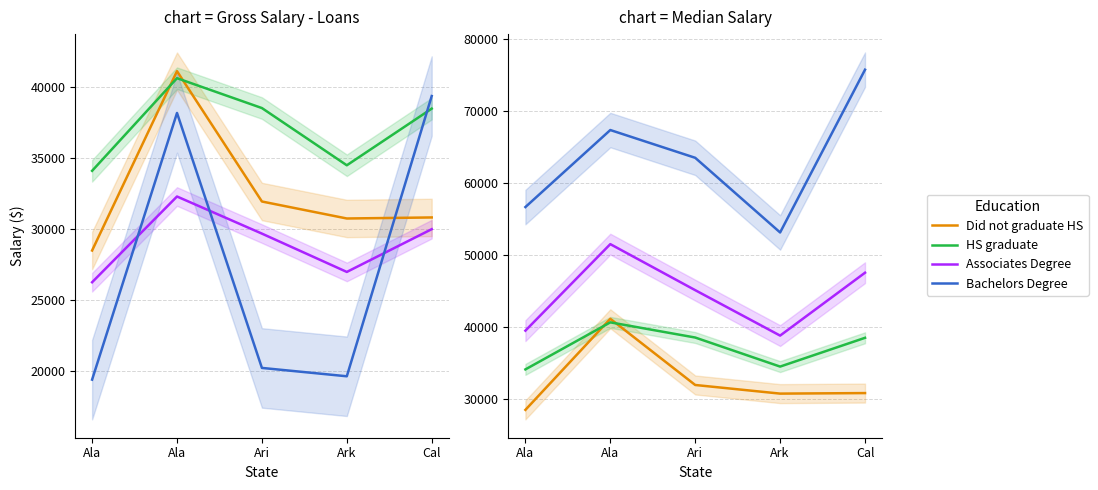

What are all the series names shown in the legend?

Did not graduate HS, HS graduate, Associates Degree, Bachelors Degree